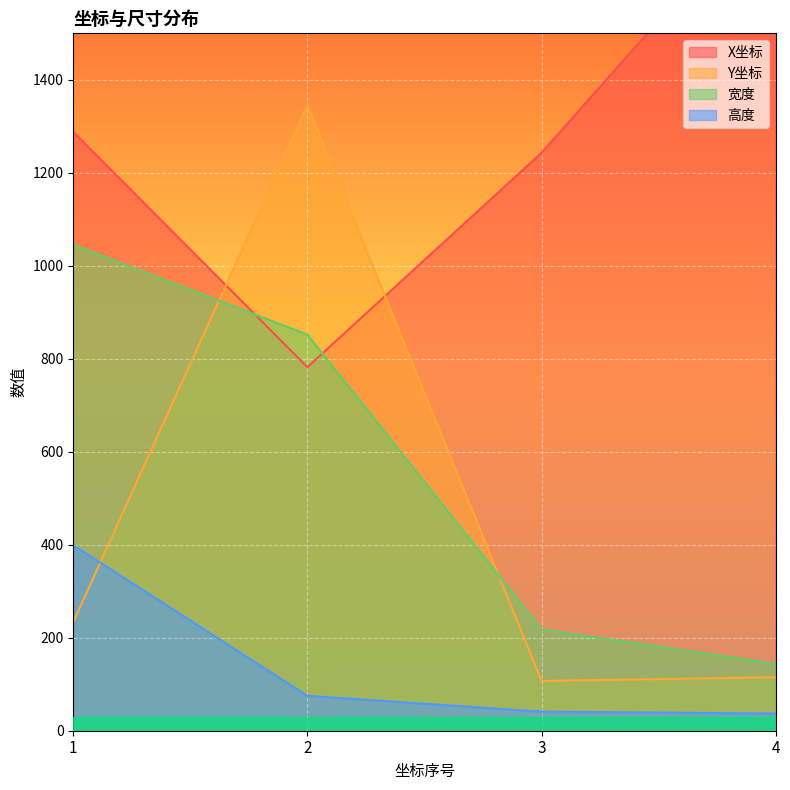

Reading right to left, list all the values displayed in this chart.

X坐标: 1811	1243	782	1288
Y坐标: 115	107	1345	234
宽度: 144	218	852	1045
高度: 37	41	75	399